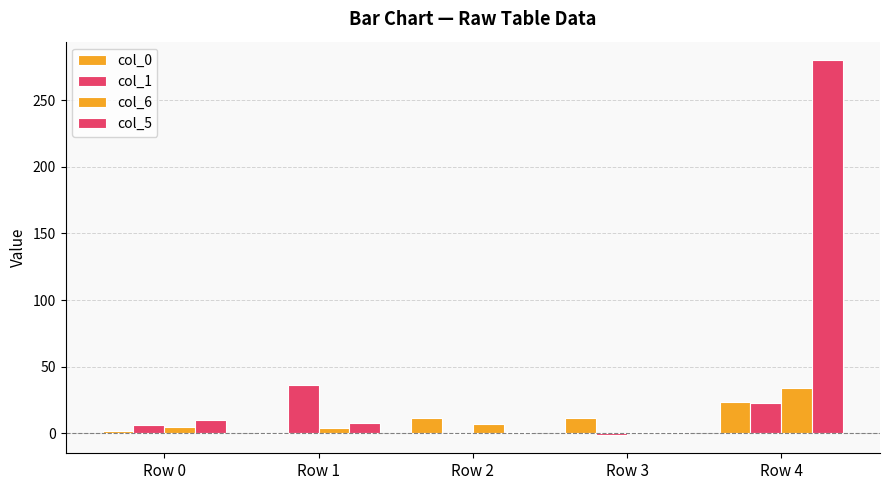

How many distinct data groups are displayed?

4